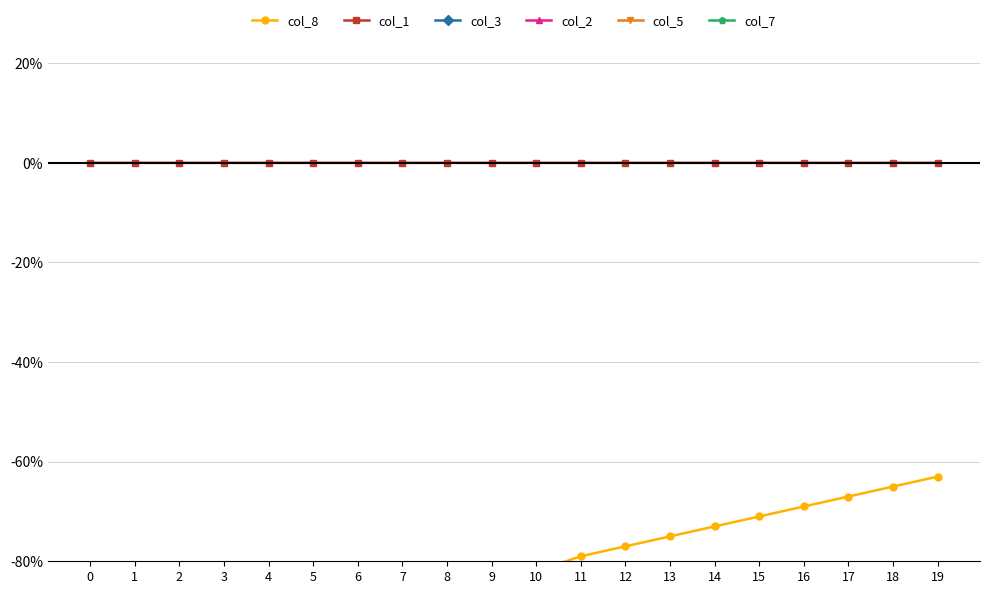

What is the value of the col_2 point at the 18th from the left?

-98.0